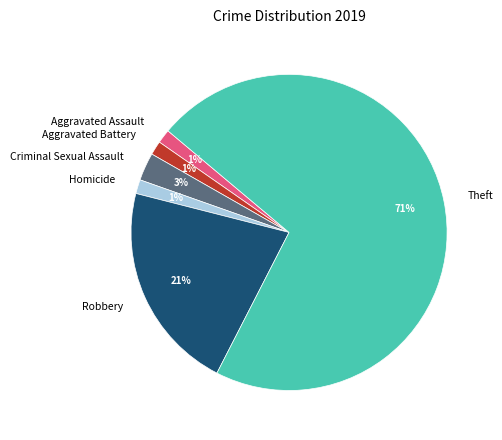

To the nearest percent, what is the combined percentage of Theft and Aggravated Battery?

73%